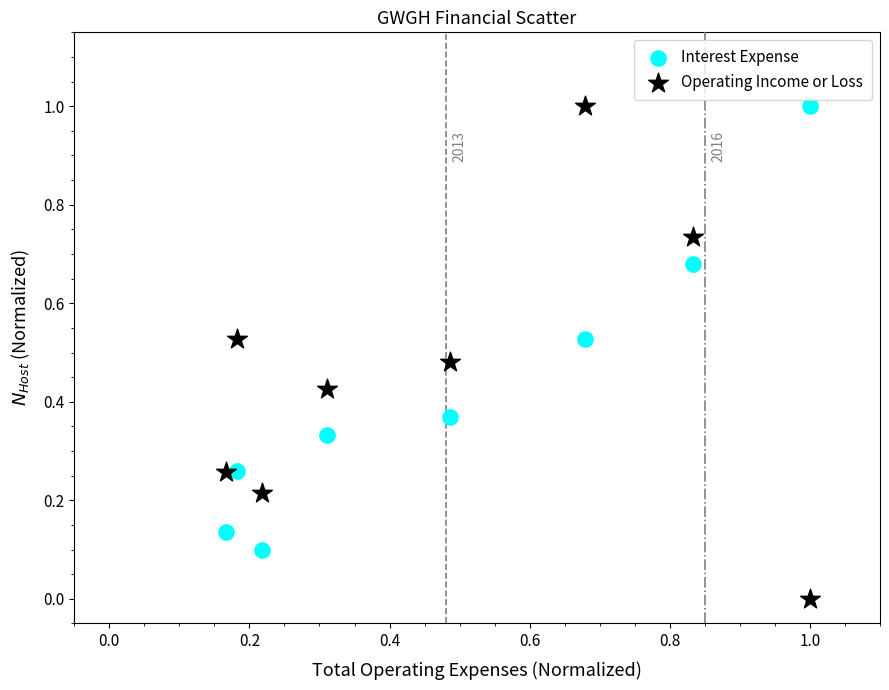

What are all the series names shown in the legend?

Interest Expense, Operating Income or Loss